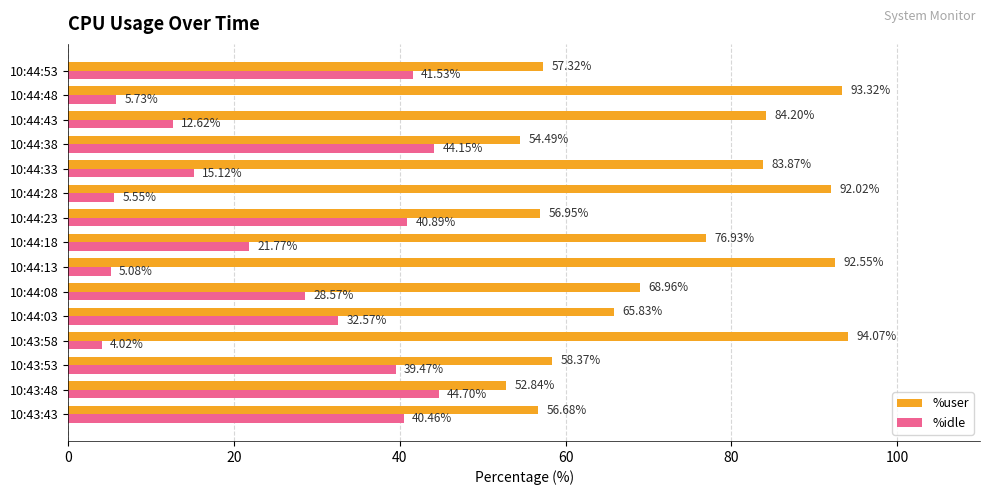

How many values in the %idle series exceed 28?

8